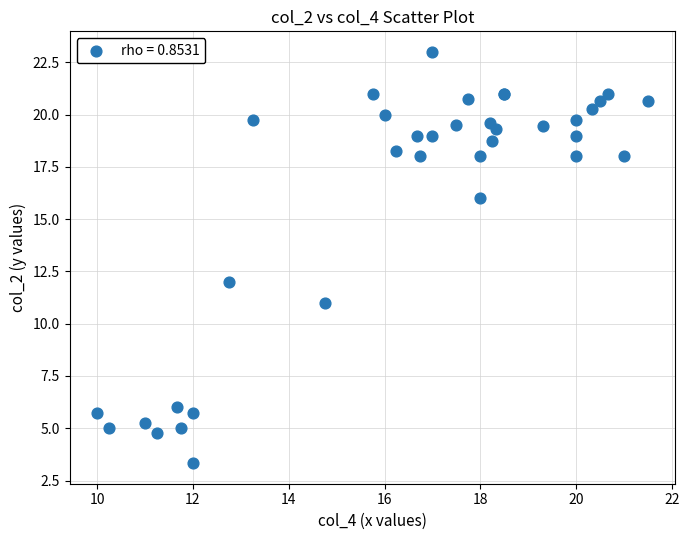

What Y value in the scatter plot is closest to 13?

12.0